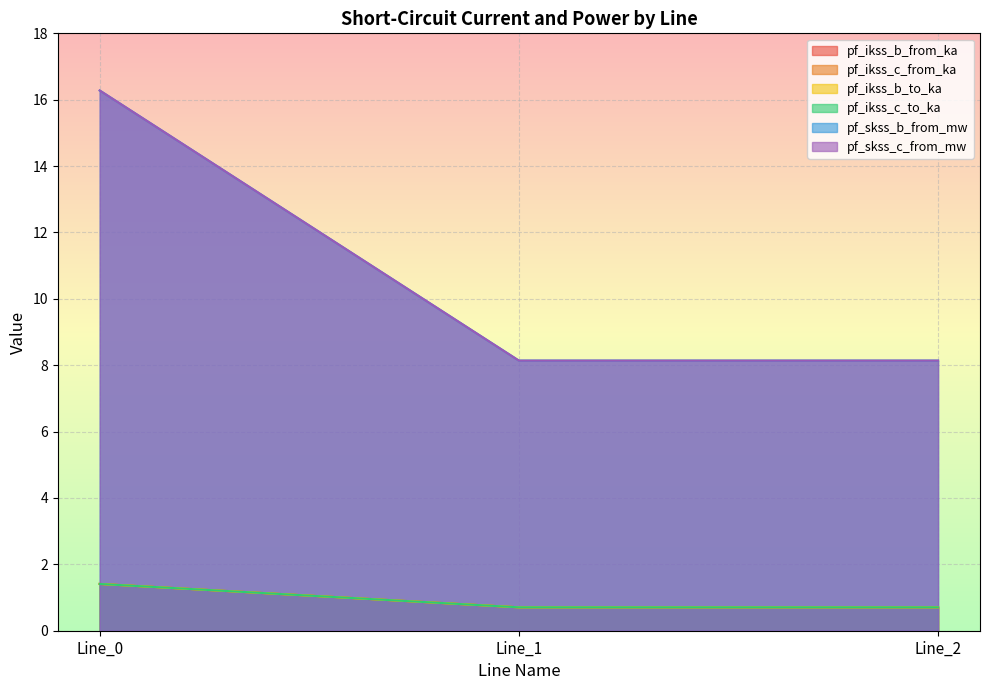

The pf_ikss_b_from_ka series shows 14.4 at Line_1. True or false?

False